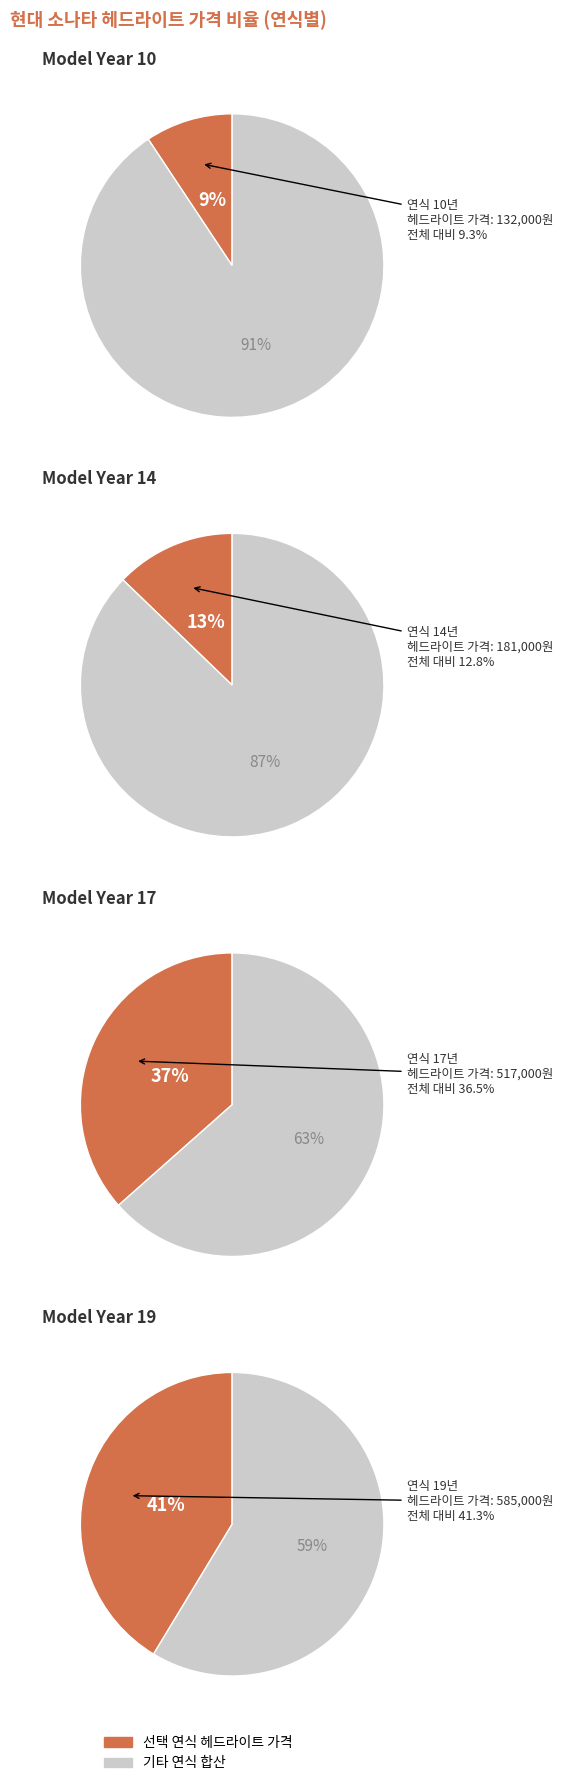

What percentage do 17 and 10 together represent?

45.9%